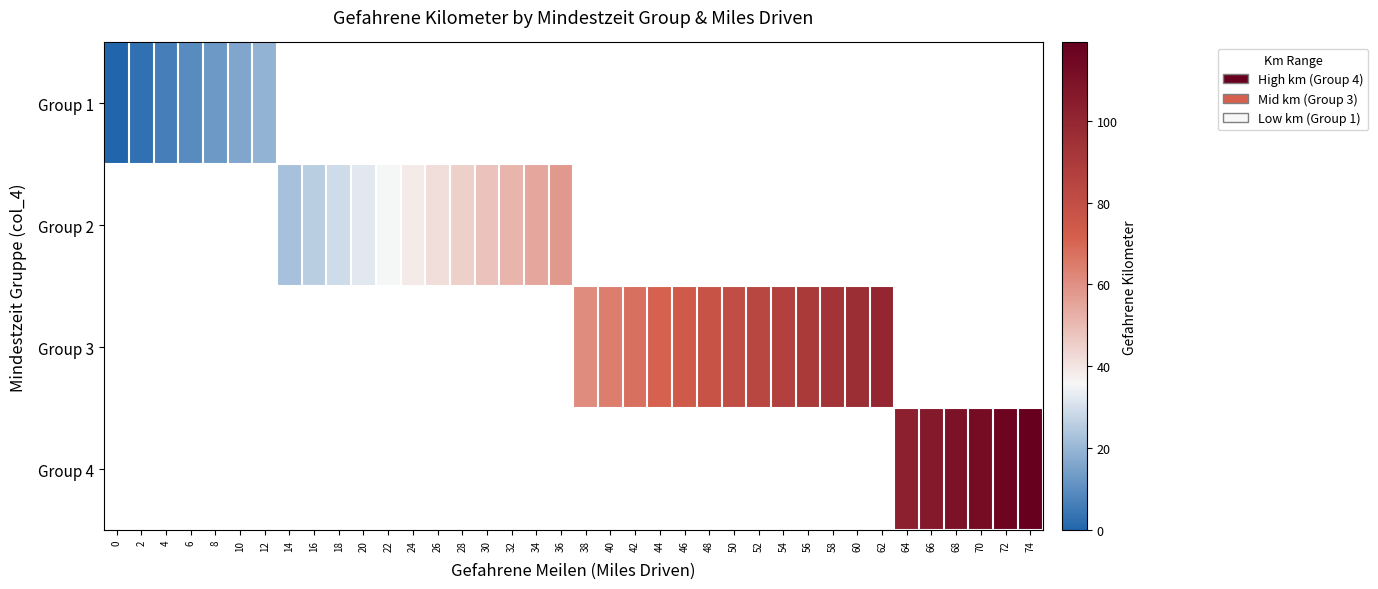

Which has a higher value, 8 or 24?

24